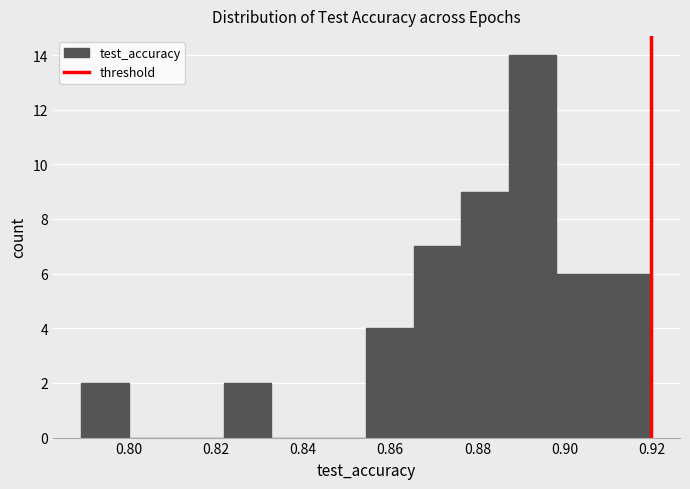

Reading left to right, transcribe this chart: for each bar, give the range it covers on the x-axis and its height. Neither the bar edges nor the heights are printed on the chart, so give them approximately, as read against the axes.

0.790 to 0.800: 2
0.800 to 0.810: 0
0.810 to 0.822: 0
0.822 to 0.832: 2
0.832 to 0.844: 0
0.844 to 0.854: 0
0.854 to 0.866: 4
0.866 to 0.876: 7
0.876 to 0.888: 9
0.888 to 0.898: 14
0.898 to 0.910: 6
0.910 to 0.920: 6